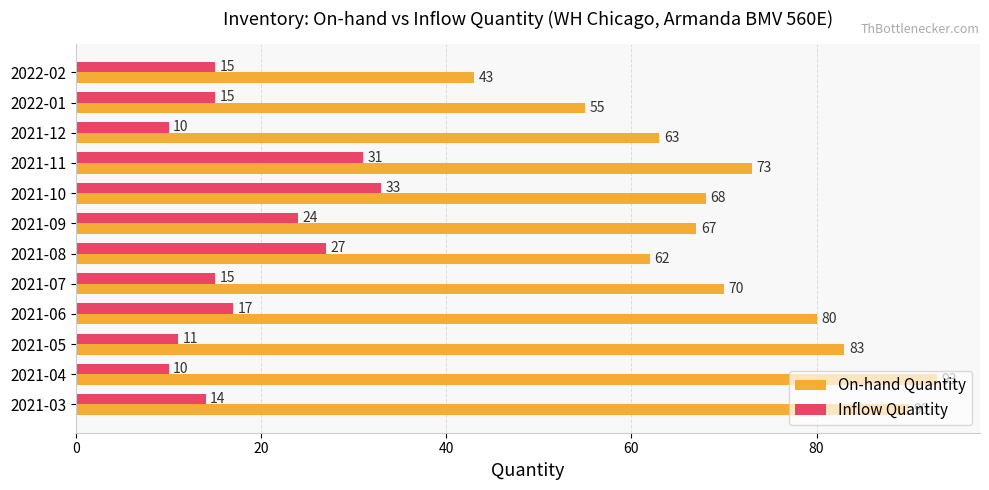

What is the maximum value shown in the chart?

93